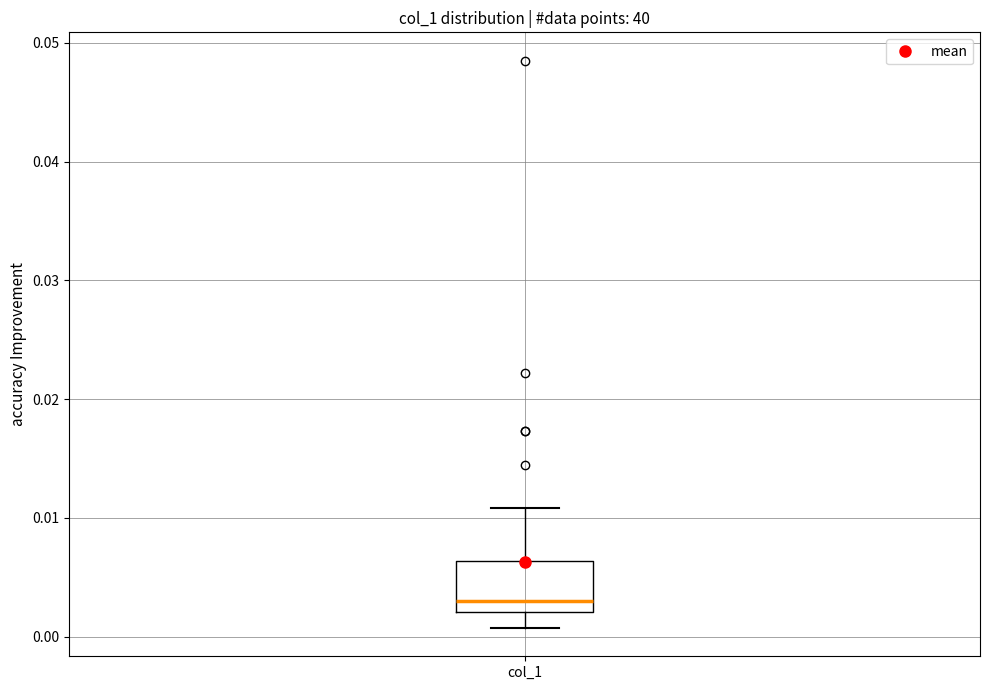

Read this box plot against the y-axis: the position of the median line, the range covered by the box, and the ends of both whiskers. The values are not printed on the chart, so give them approximately, as read against the axis.

median 0.003, box 0.002 to 0.006, whiskers 0.001 to 0.011